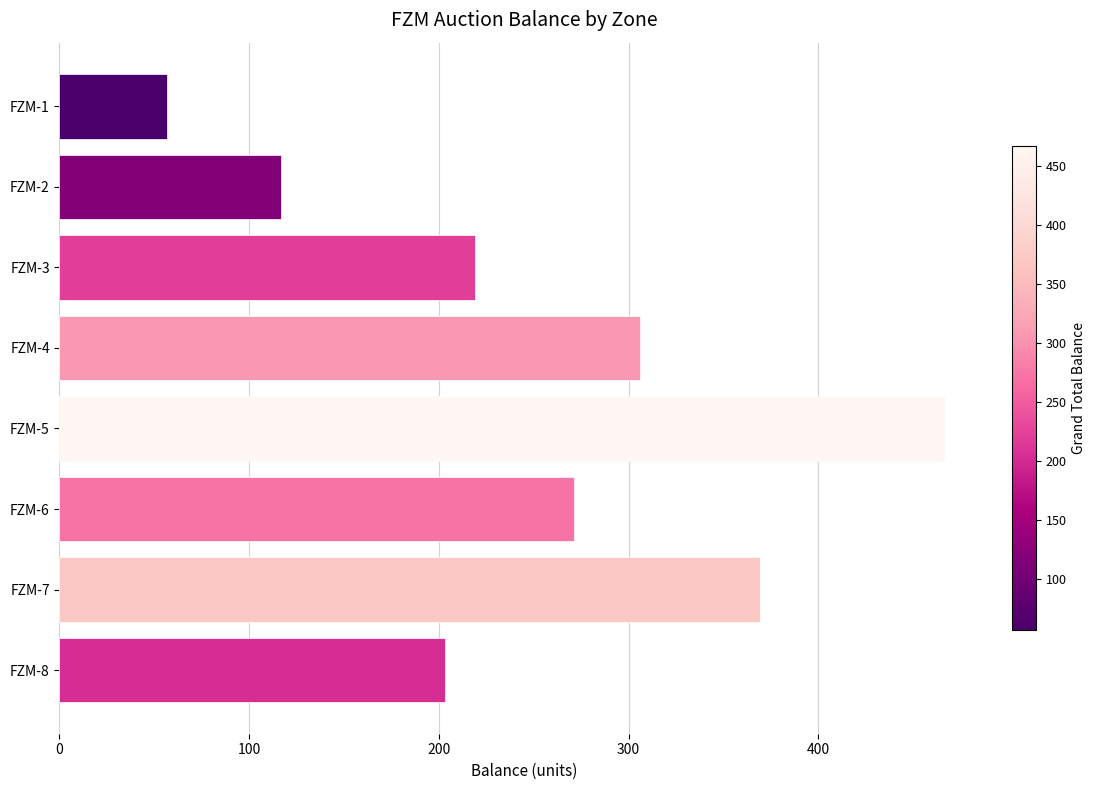

The value at FZM-1 is 21.5. True or false?

False